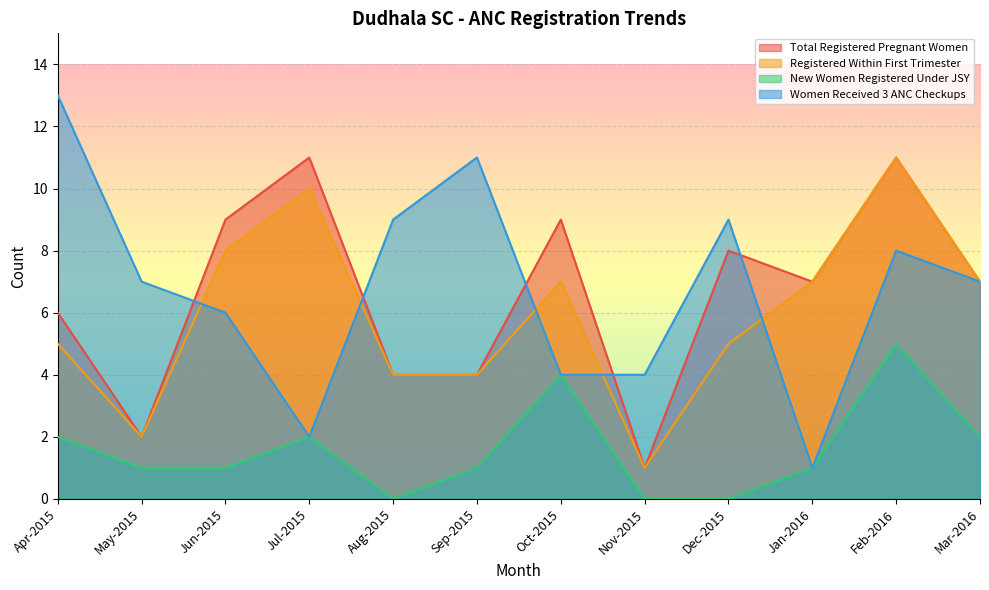

Is it true that Registered Within First Trimester equals 6 at Jul-2015?

False